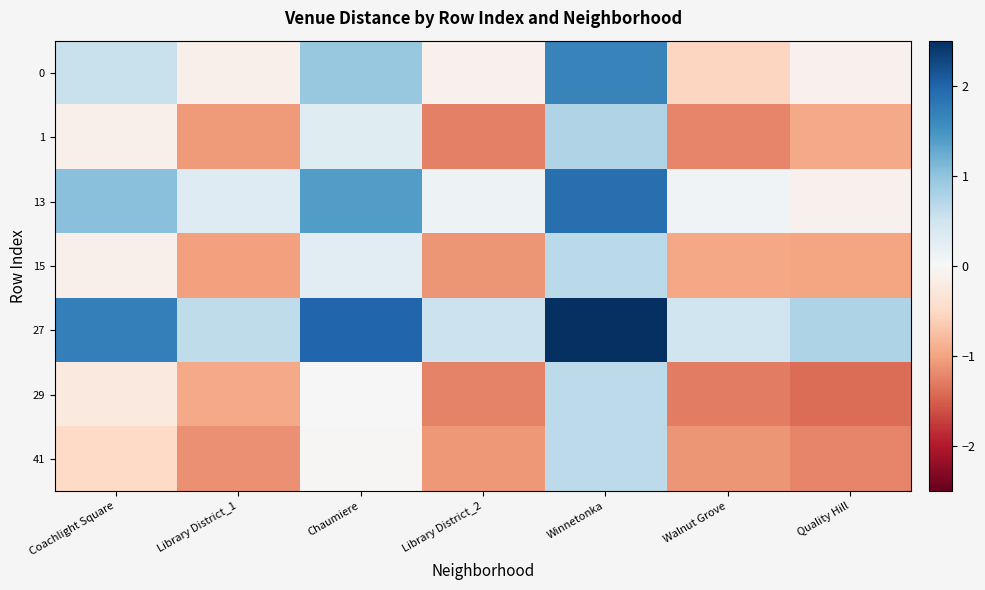

At how many categories does at least one series exceed 2?

1